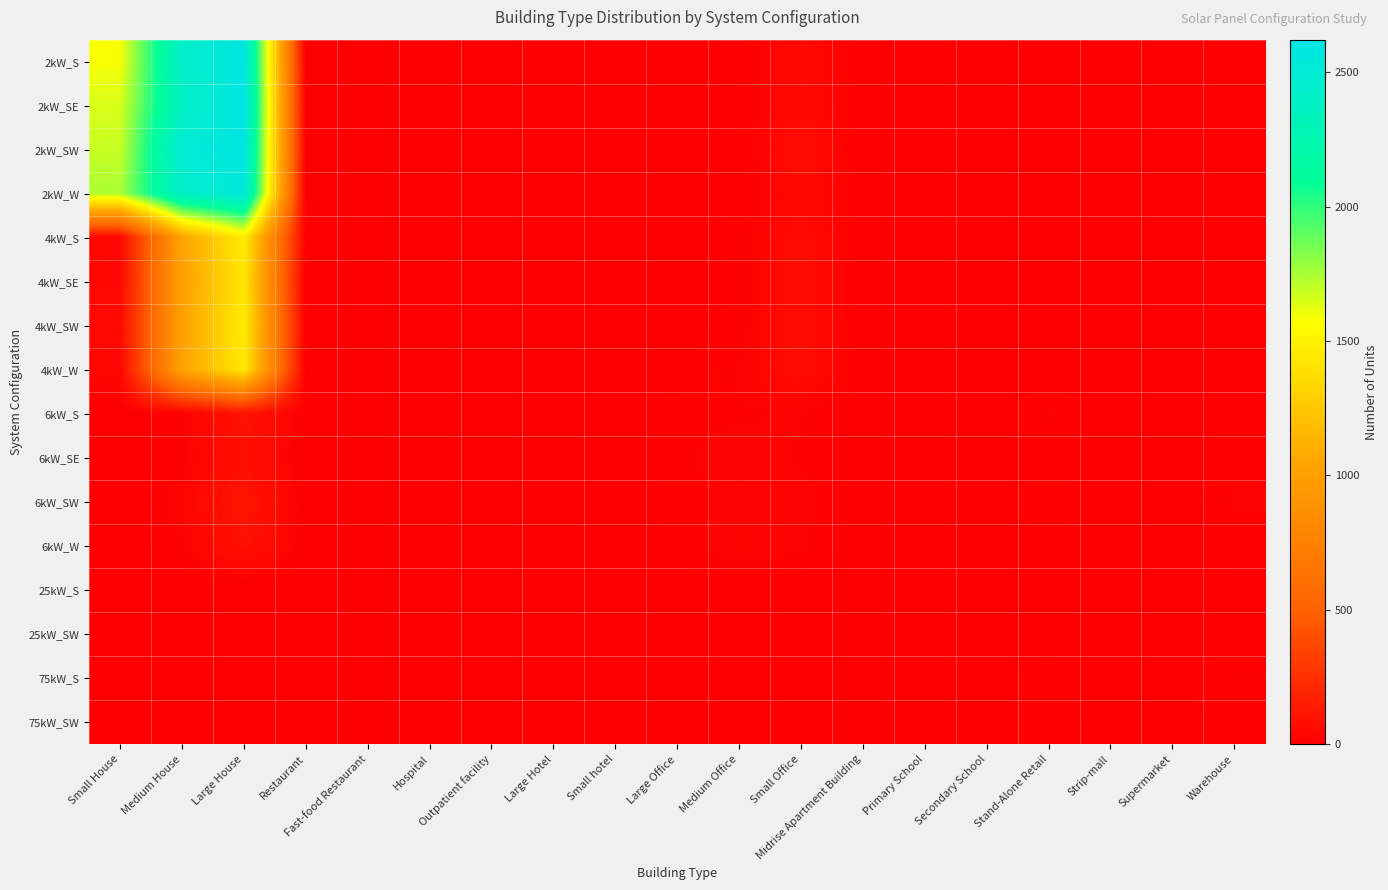

Which label corresponds to the largest value in the chart?

Large House